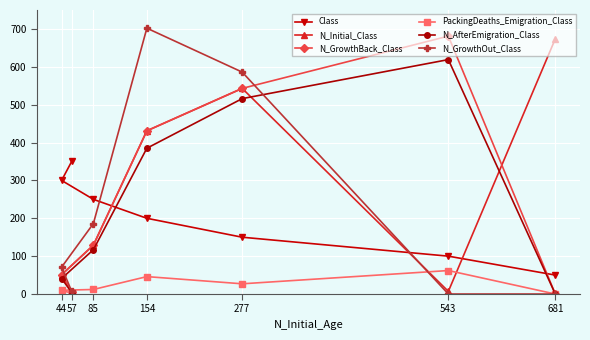

List the labels in order of N_Initial_Class value, smallest first.

57, 543, 44, 85, 154, 277, 681